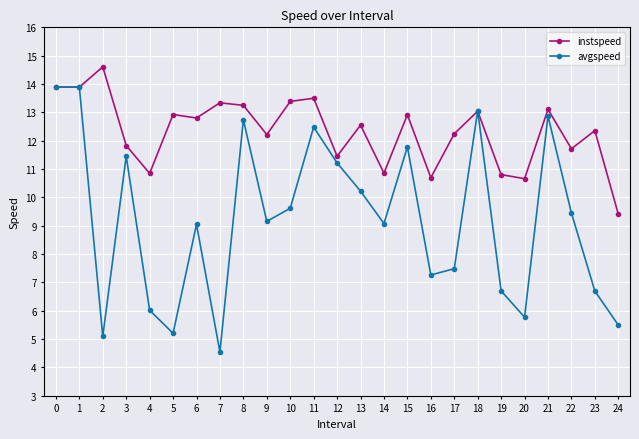

What are all the series names shown in the legend?

instspeed, avgspeed